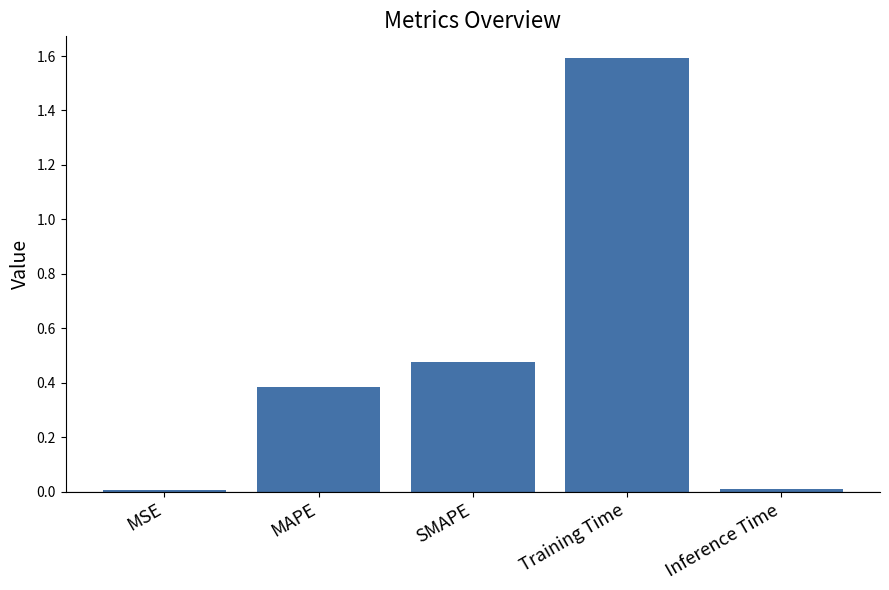

Which has a higher value, Training Time or Inference Time?

Training Time